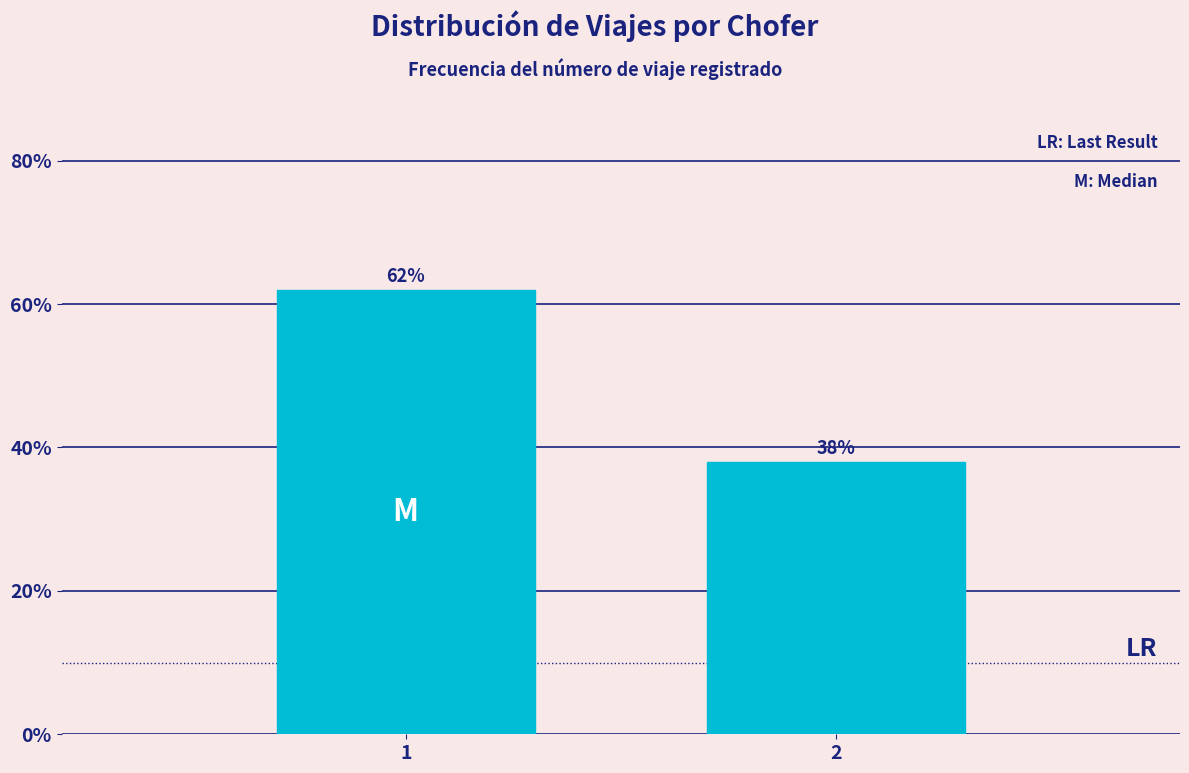

Reading left to right, transcribe all the data shown in this chart.

1=62.0	2=38.0